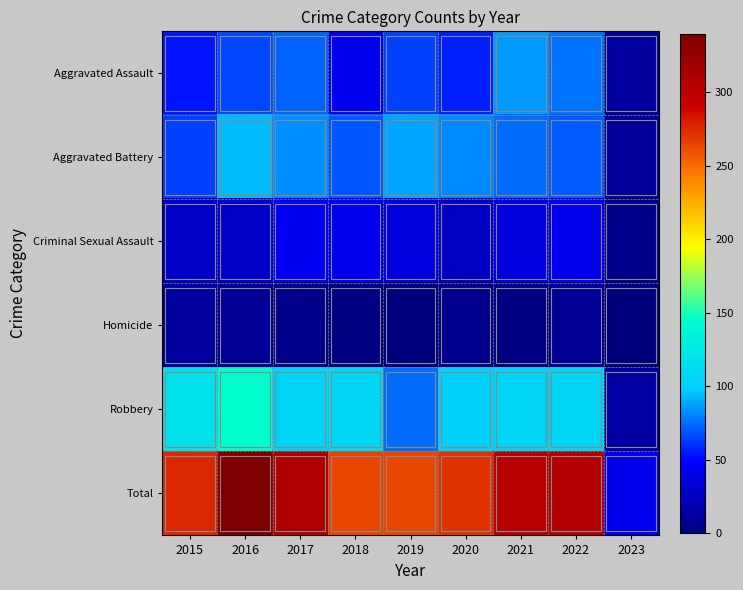

Reading left to right, what are all the values shown in this chart?

Aggravated Assault: 2015=54	2016=66	2017=72	2018=43	2019=65	2020=56	2021=86	2022=77	2023=13
Aggravated Battery: 2015=64	2016=93	2017=83	2018=70	2019=88	2020=82	2021=75	2022=71	2023=10
Criminal Sexual Assault: 2015=28	2016=28	2017=44	2018=43	2019=36	2020=26	2021=36	2022=42	2023=4
Homicide: 2015=13	2016=8	2017=5	2018=2	2019=0	2020=6	2021=2	2022=9	2023=1
Robbery: 2015=117	2016=145	2017=105	2018=107	2019=75	2020=102	2021=105	2022=107	2023=14
Total: 2015=276	2016=340	2017=309	2018=265	2019=264	2020=272	2021=304	2022=306	2023=42